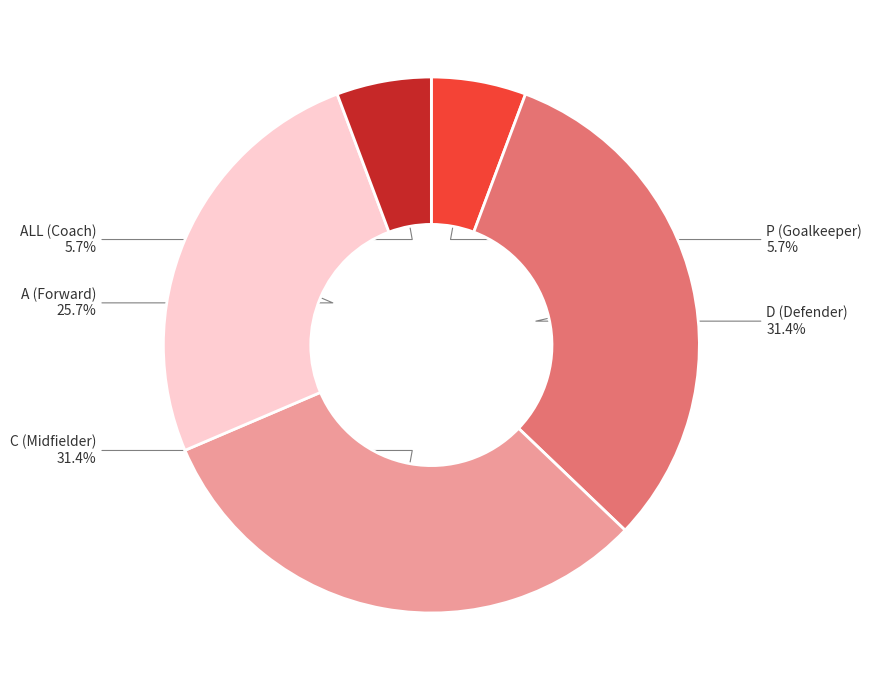

Is there a majority slice in this chart?

No